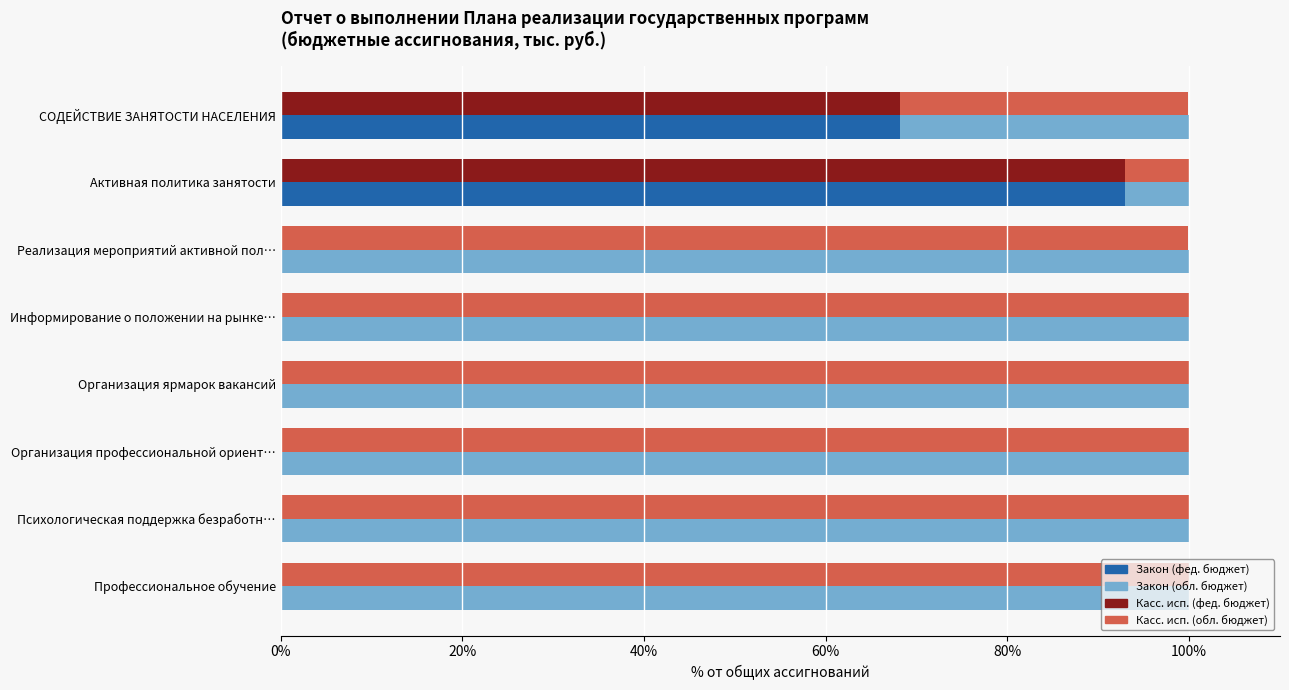

Is the value of Кассовое исполнение (обл.) at СОДЕЙСТВИЕ ЗАНЯТОСТИ НАСЕЛЕНИЯ greater than the value of Закон (обл. бюджет) at Организация профессиональной ориент…?

No